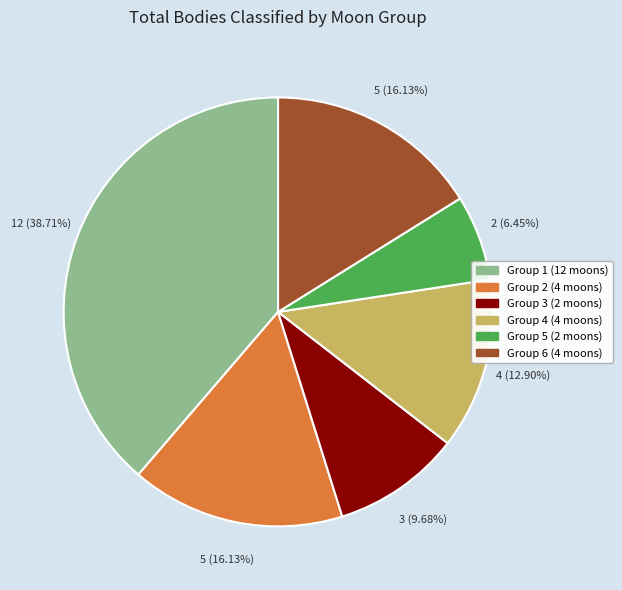

Approximately how many times larger is the value at Group 2 (4 moons) compared to Group 6 (4 moons)?

1.0